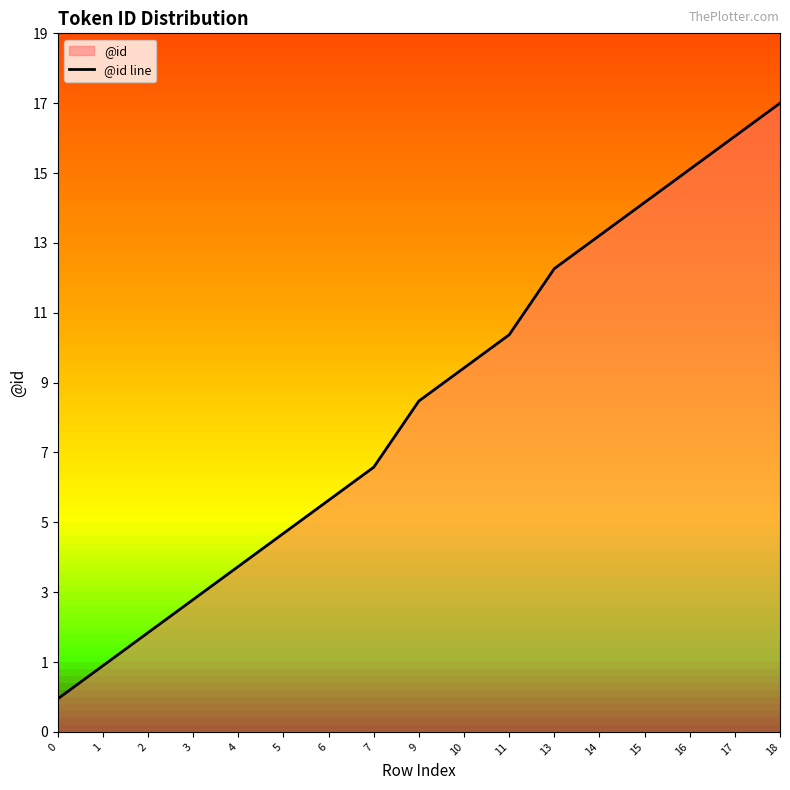

Rank the categories by value from lowest to highest.

0, 1, 2, 3, 4, 5, 6, 7, 9, 10, 11, 13, 14, 15, 16, 17, 18